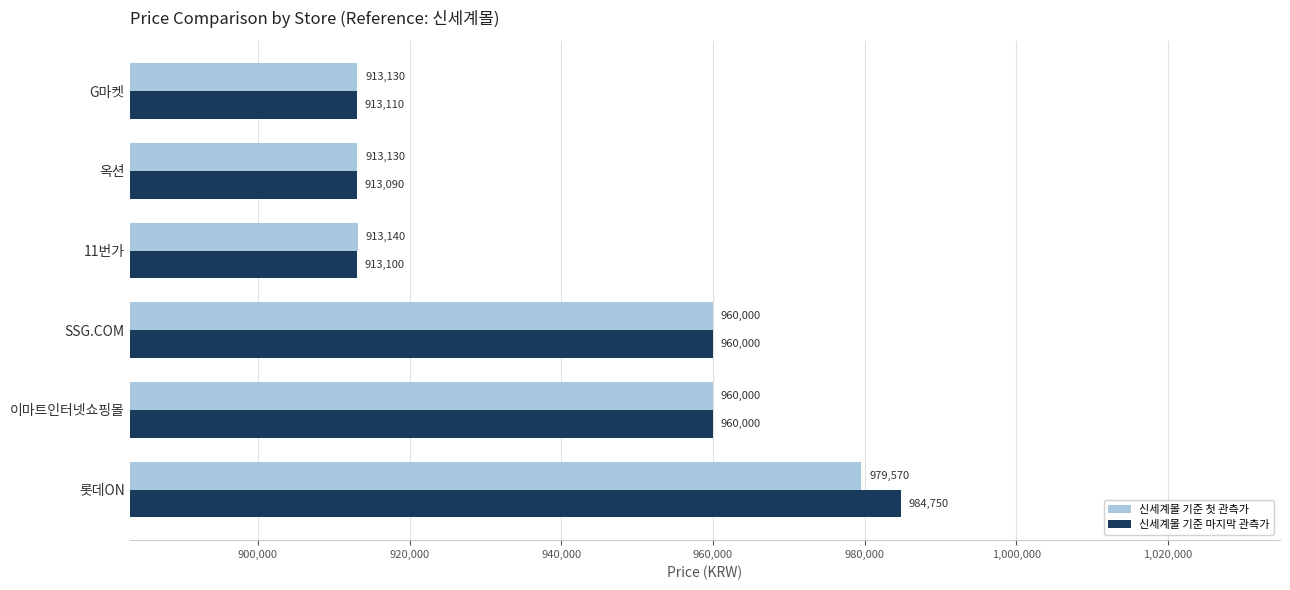

At which category is the sum across all series the highest?

롯데ON